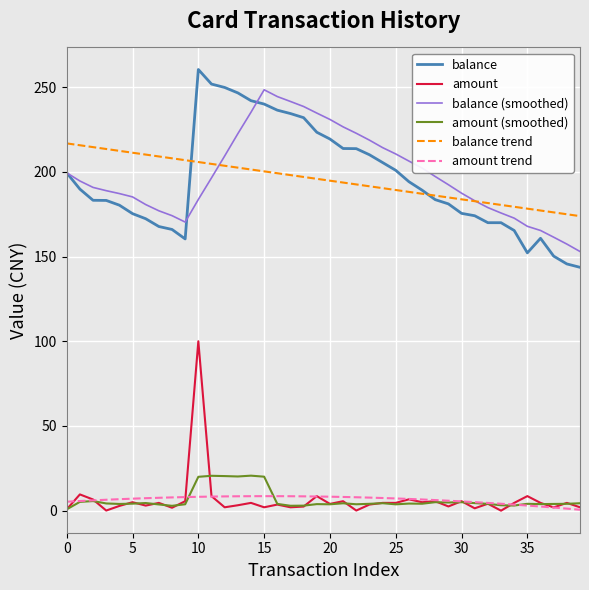

Which series has the widest spread of values?

balance